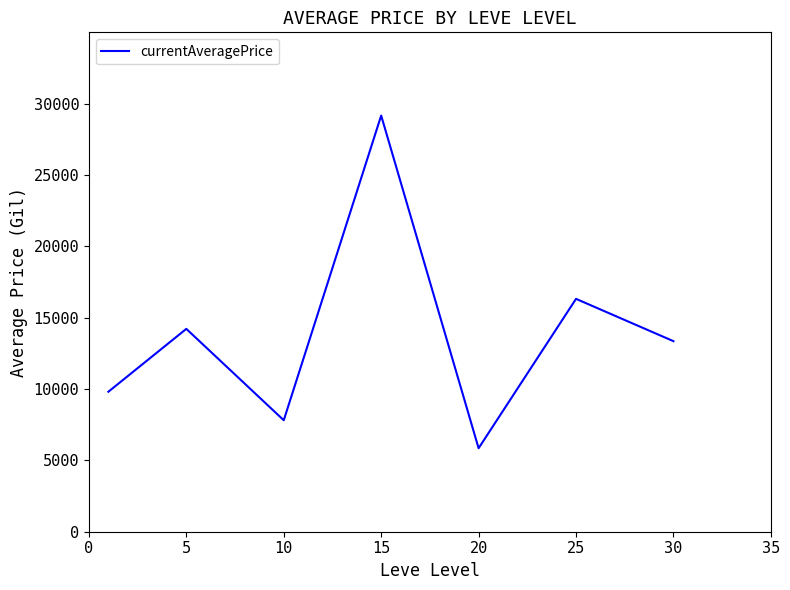

What is the minimum value shown in the chart?

5851.3